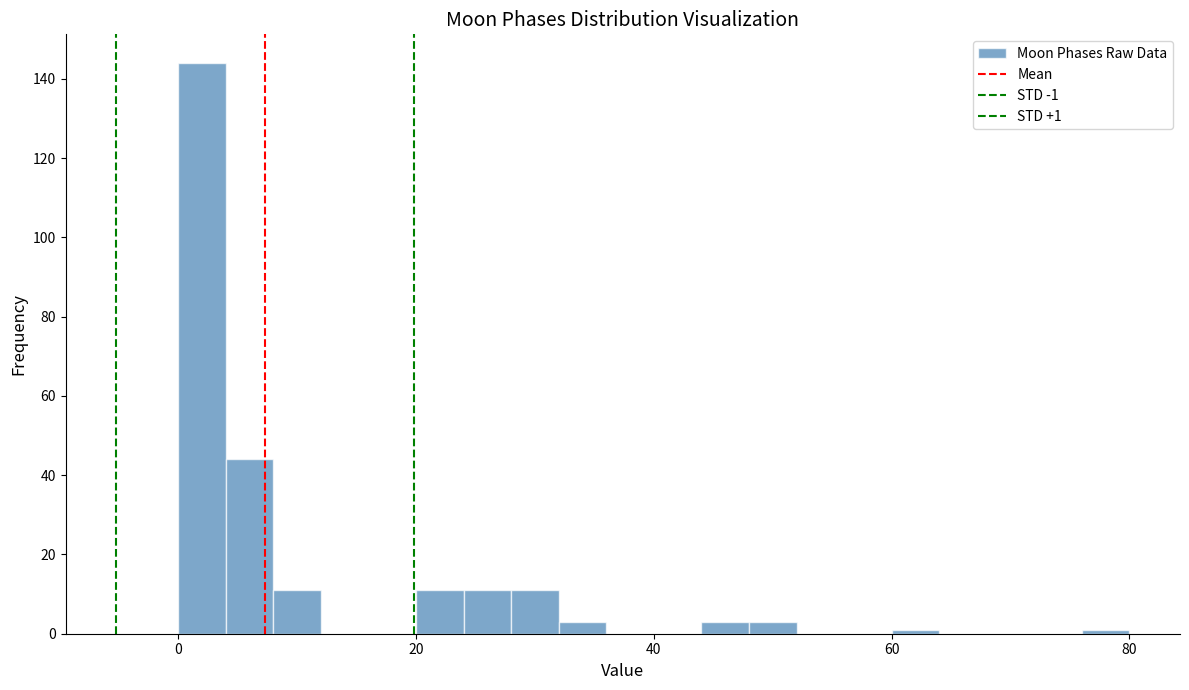

Read against the x-axis, roughly where is the centre of the tallest bar?

2